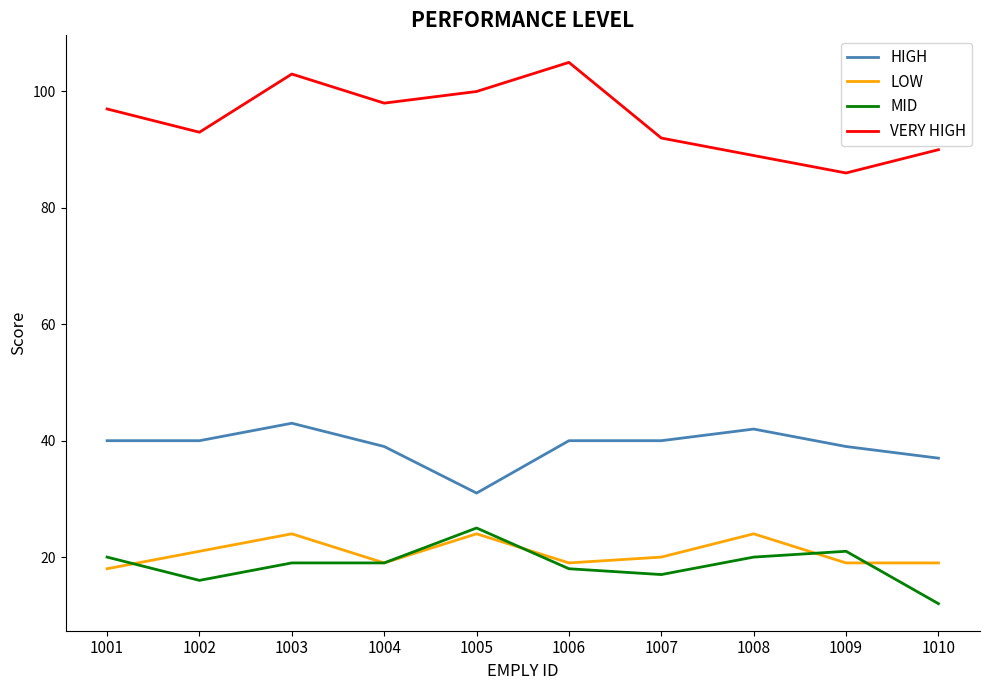

What is the sum of all MID values?

187